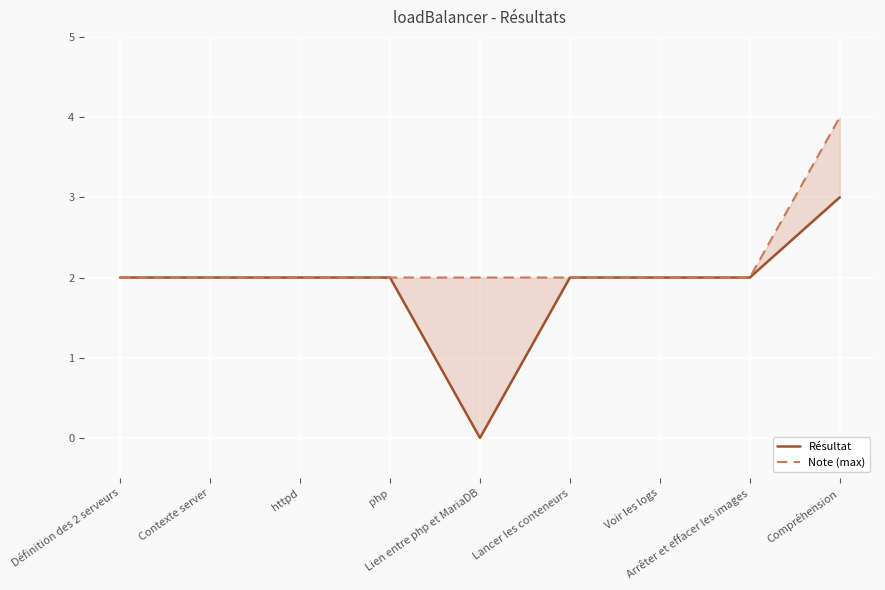

List the series in order of their overall mean, lowest first.

Résultat, Note (max)